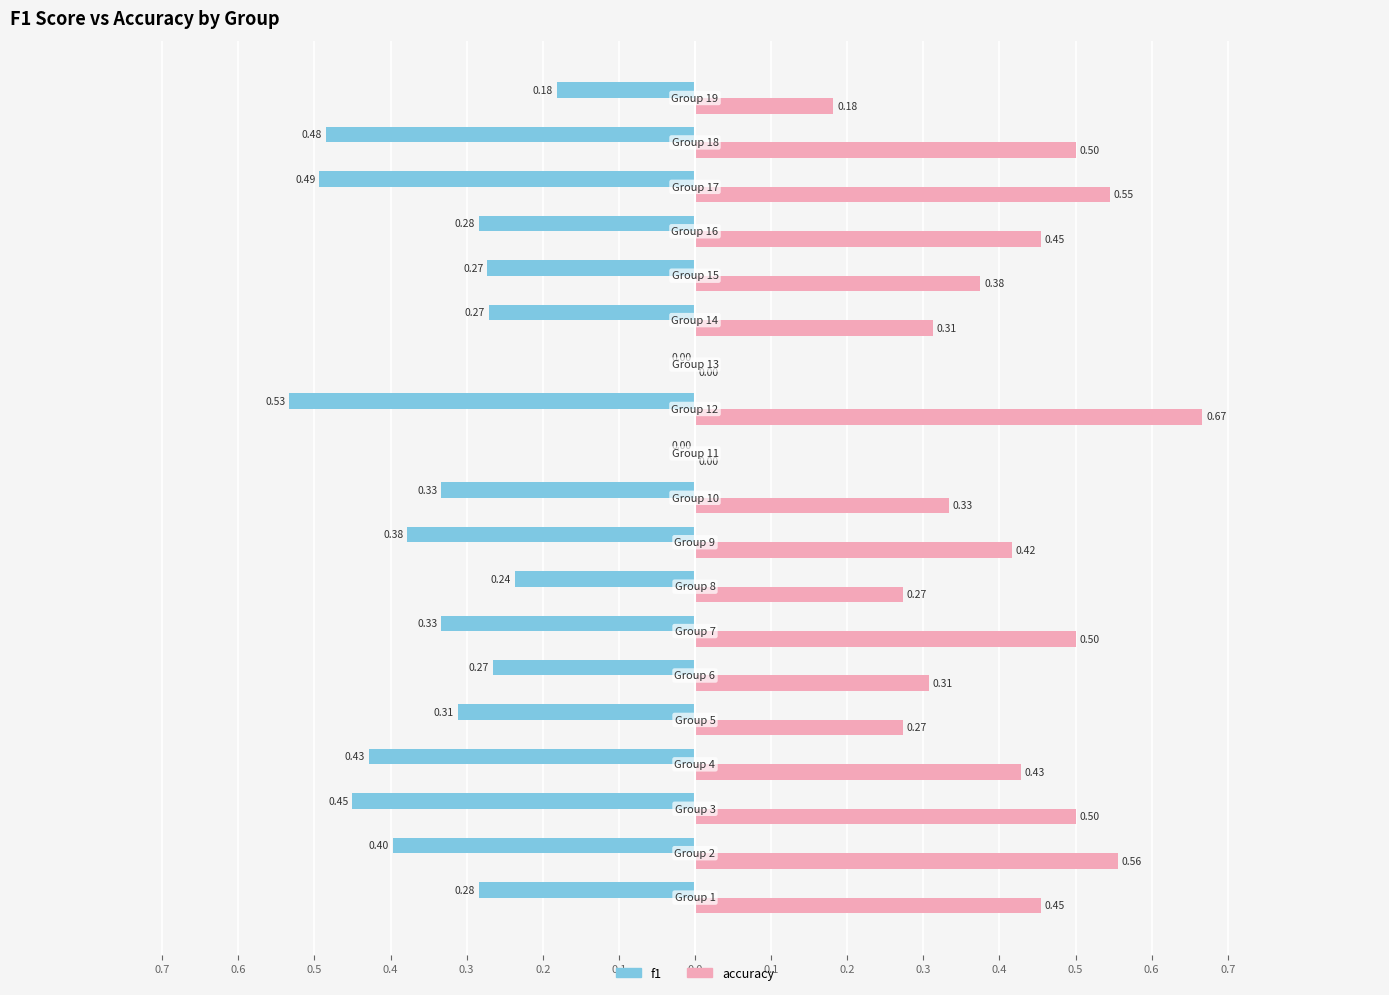

What are all the series names shown in the legend?

f1, accuracy